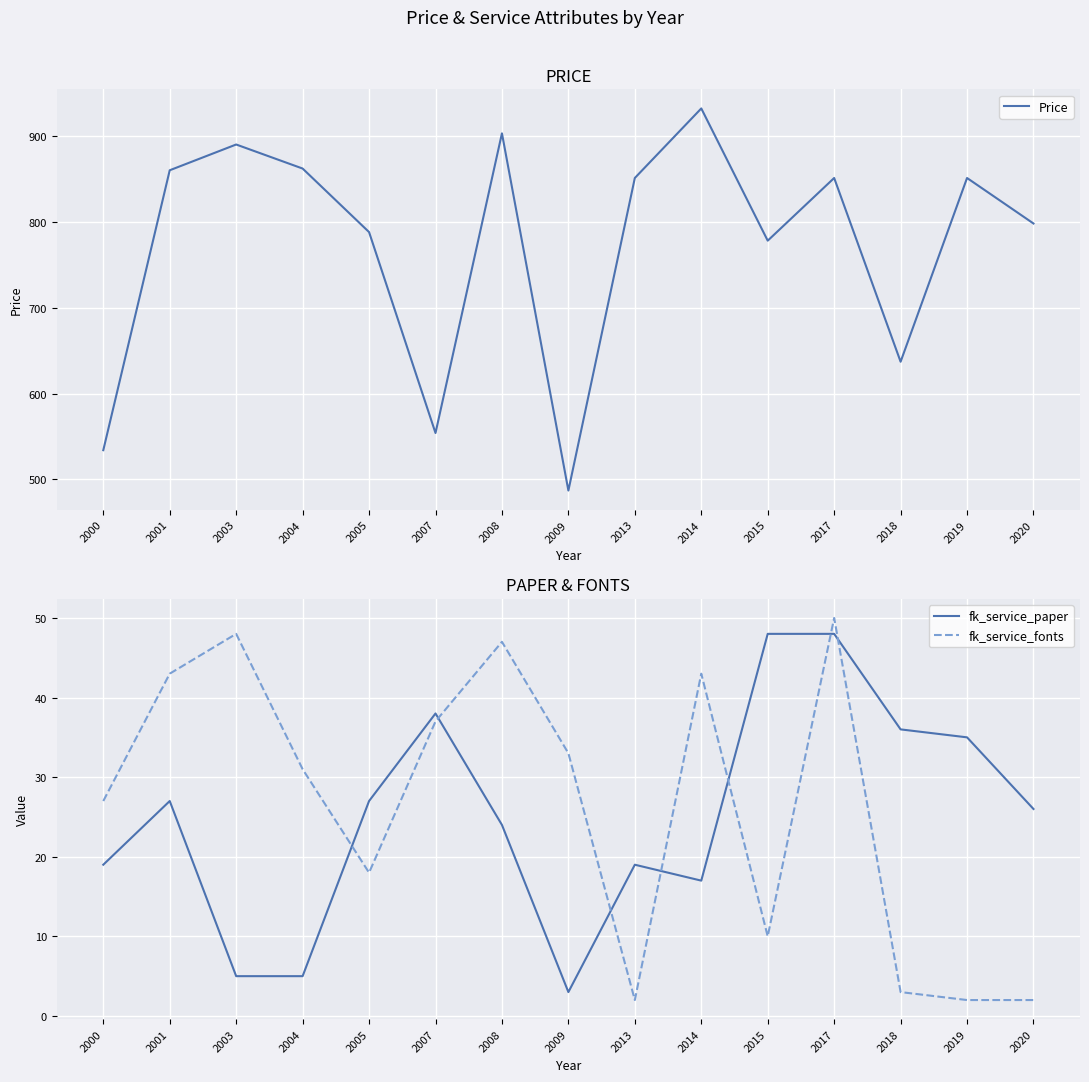

True or false: fk_service_fonts and Price cross at least once.

False